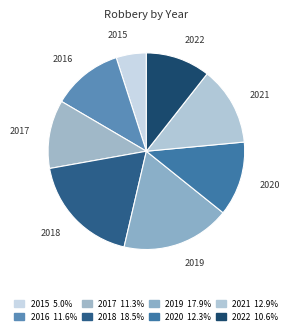

Does any single category account for the majority?

No